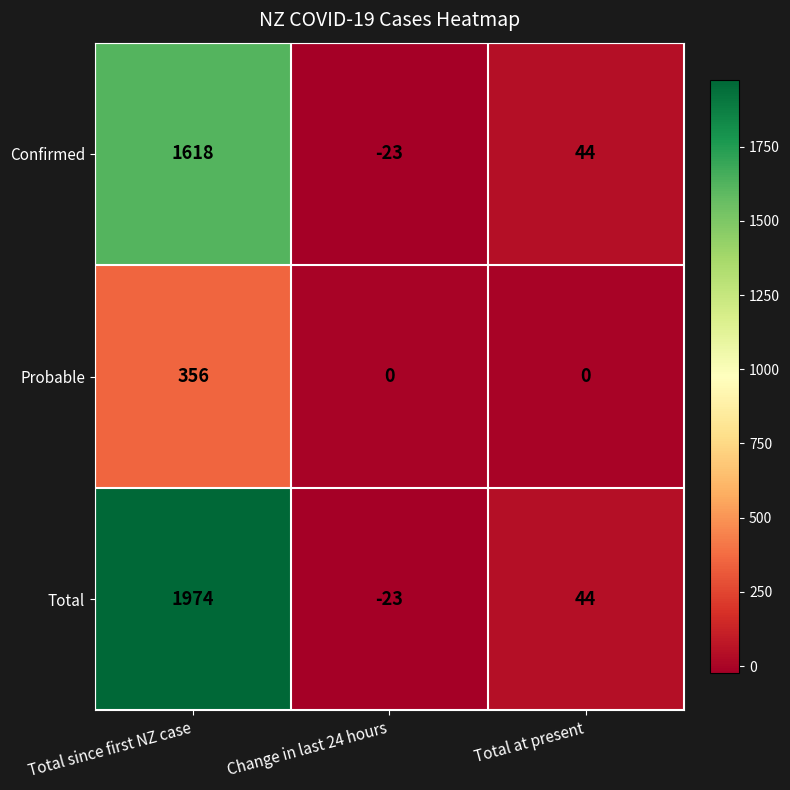

Which series has the widest spread of values?

Total